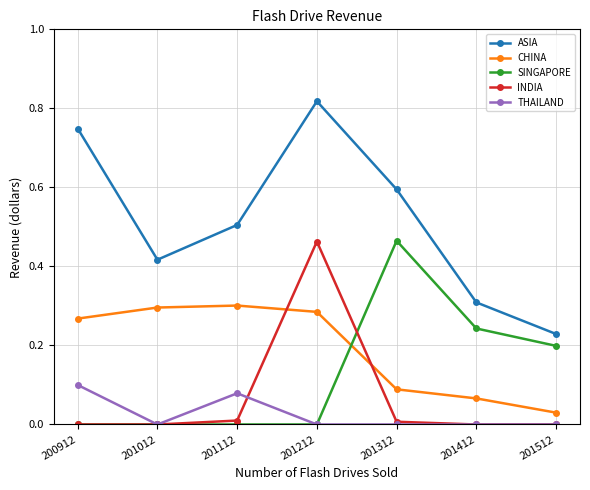

In CHINA, how many points are higher than both neighbors (excluding endpoints)?

1